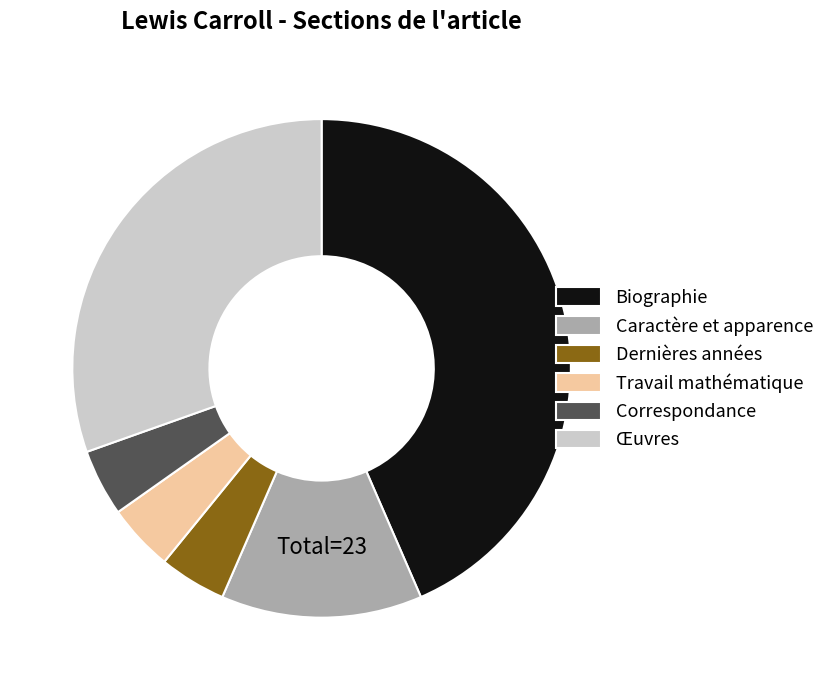

What is the largest slice in the pie chart?

Biographie